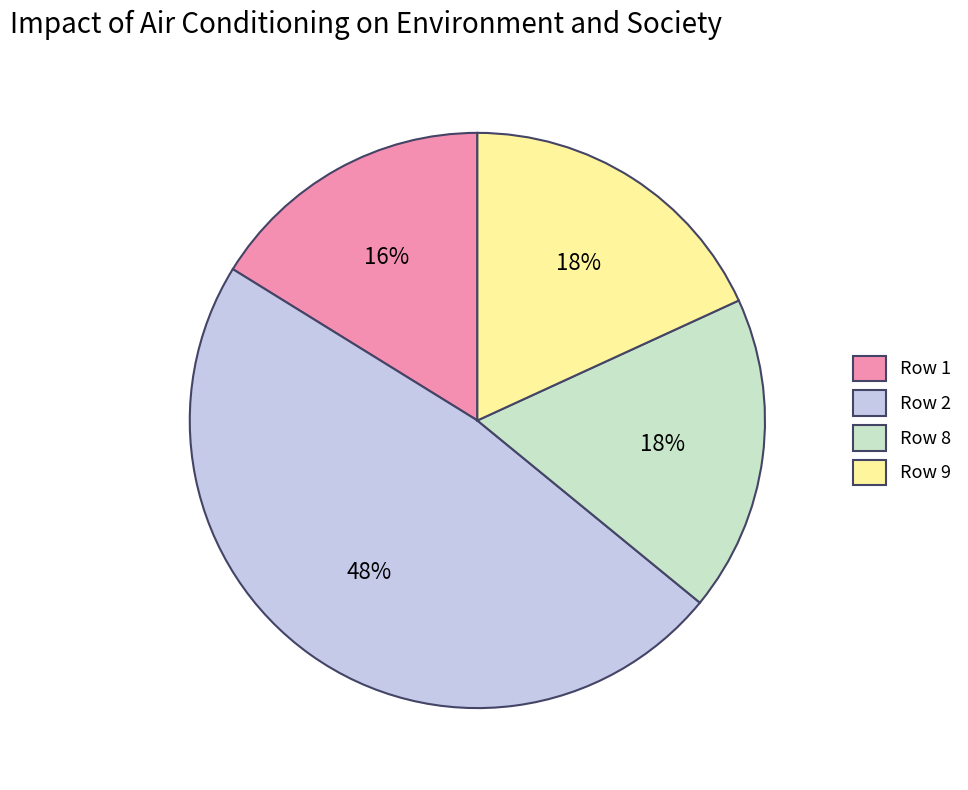

Does any single category account for the majority?

No